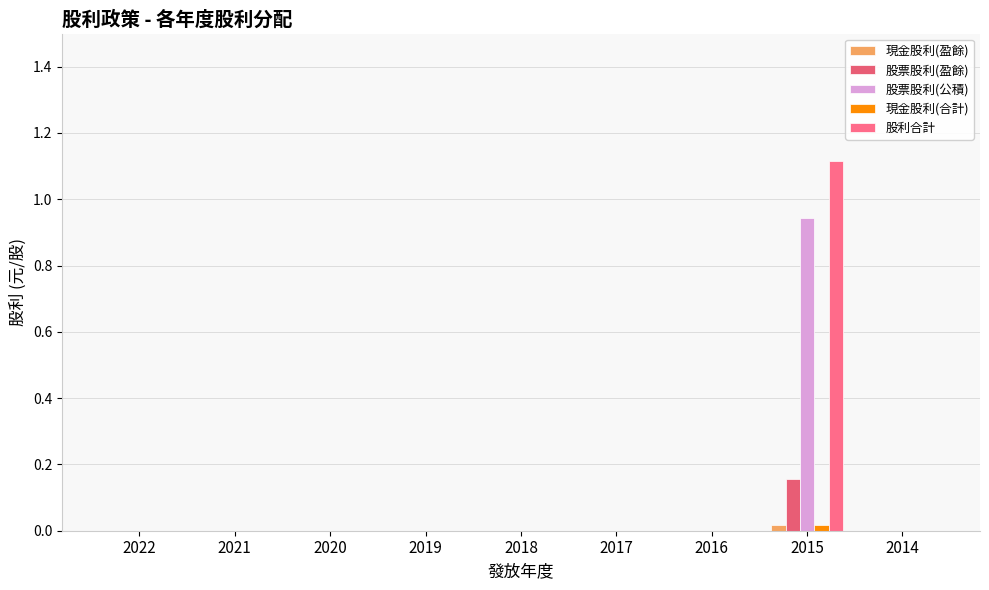

Is it true that 股票股利(盈餘) equals 0.1 at 2019?

False